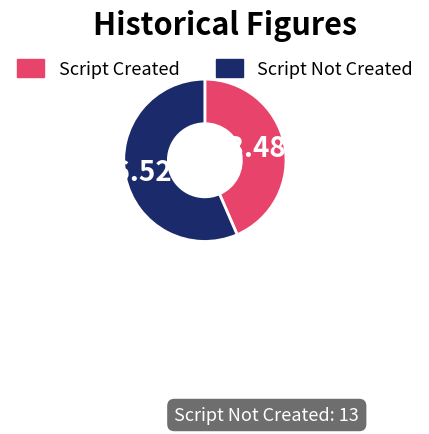

Is there a majority slice in this chart?

Yes